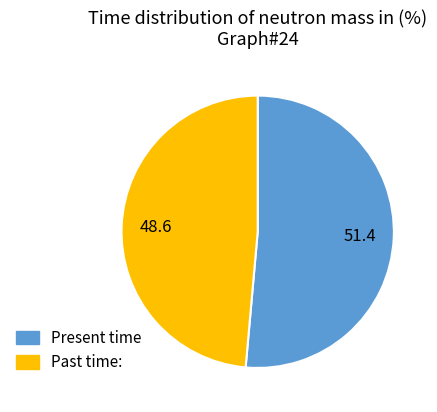

Is there any slice that represents more than half of the pie?

Yes